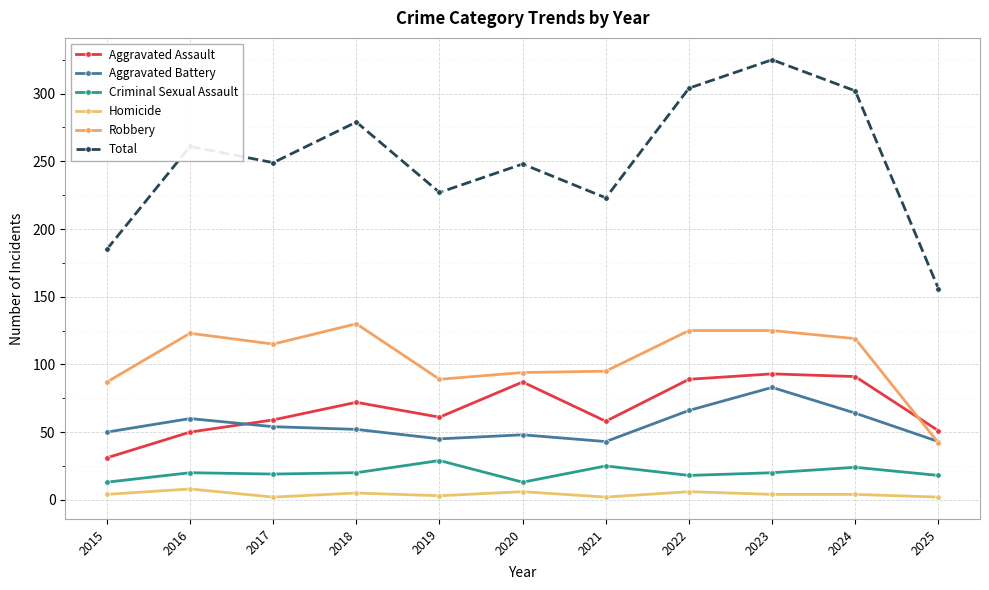

What is the total value across all series at 2025?

312